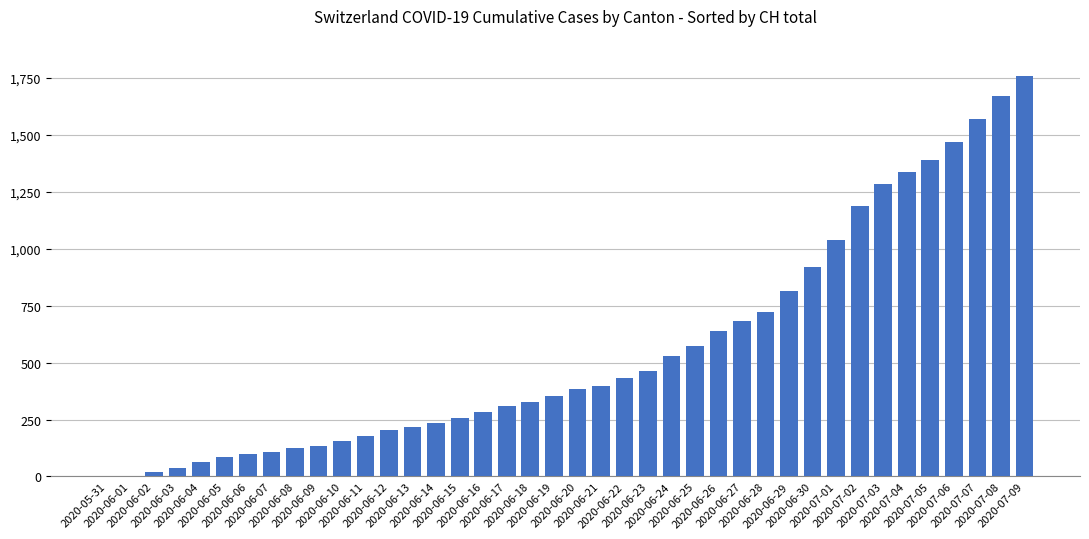

What is the maximum value shown in the chart?

1758